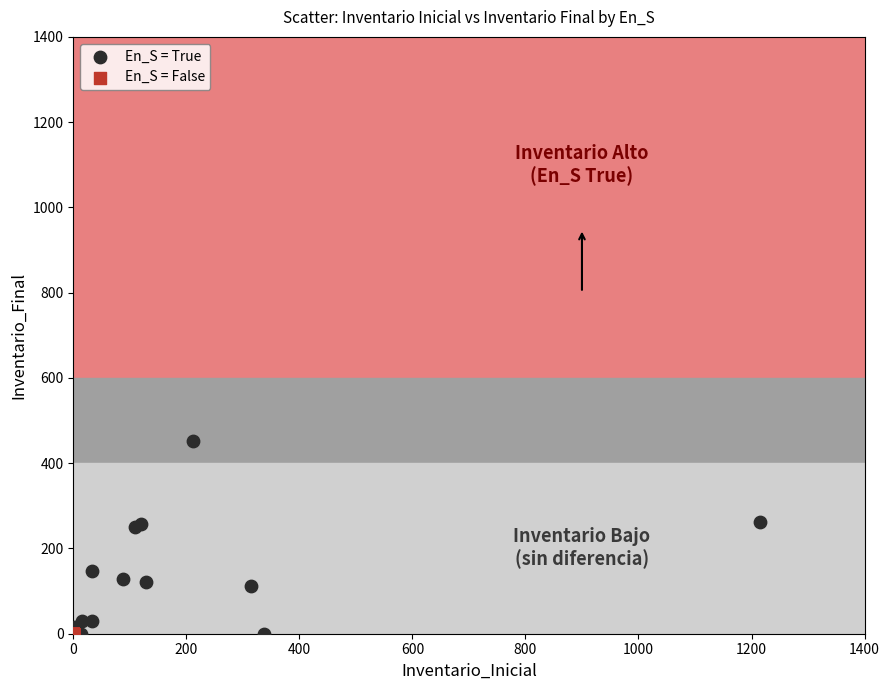

Which series reaches the maximum Y coordinate?

En_S = True